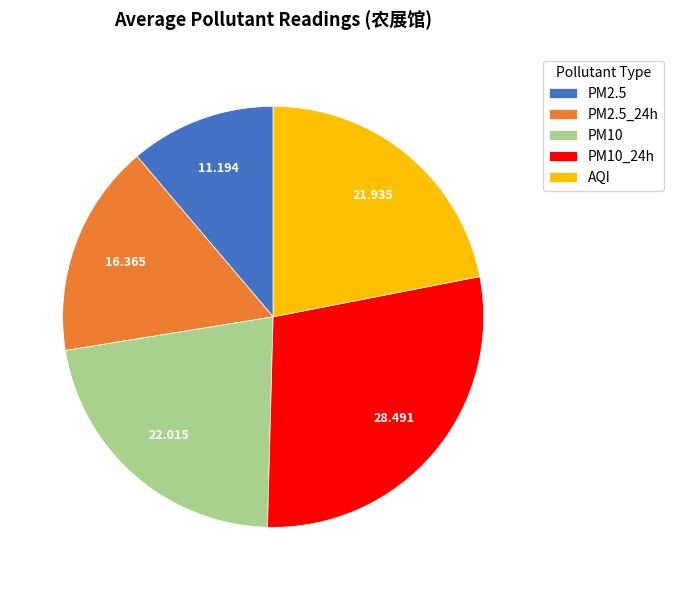

How many slices are in this pie chart?

5